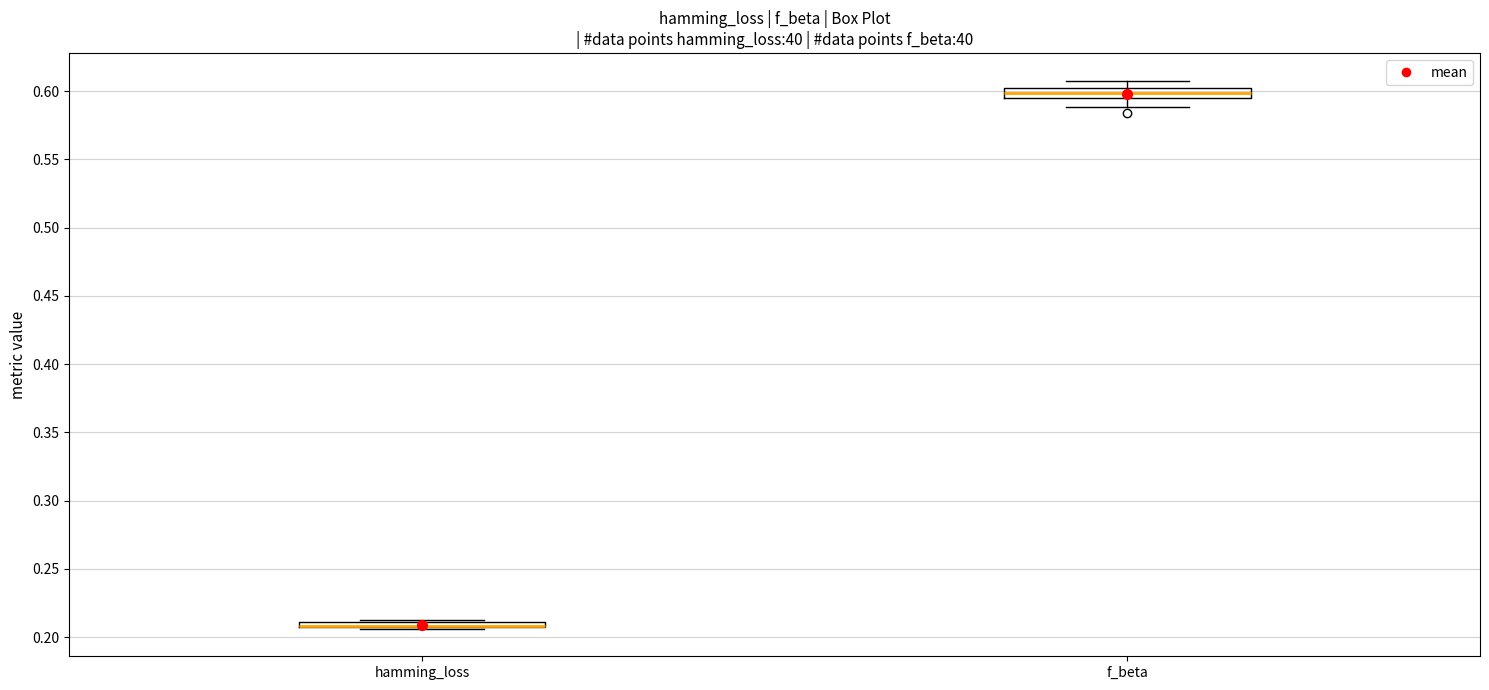

Where is the lower edge of the box for hamming_loss on the y-axis? The values are not printed on the chart, so give them approximately, as read against the axis.

0.205